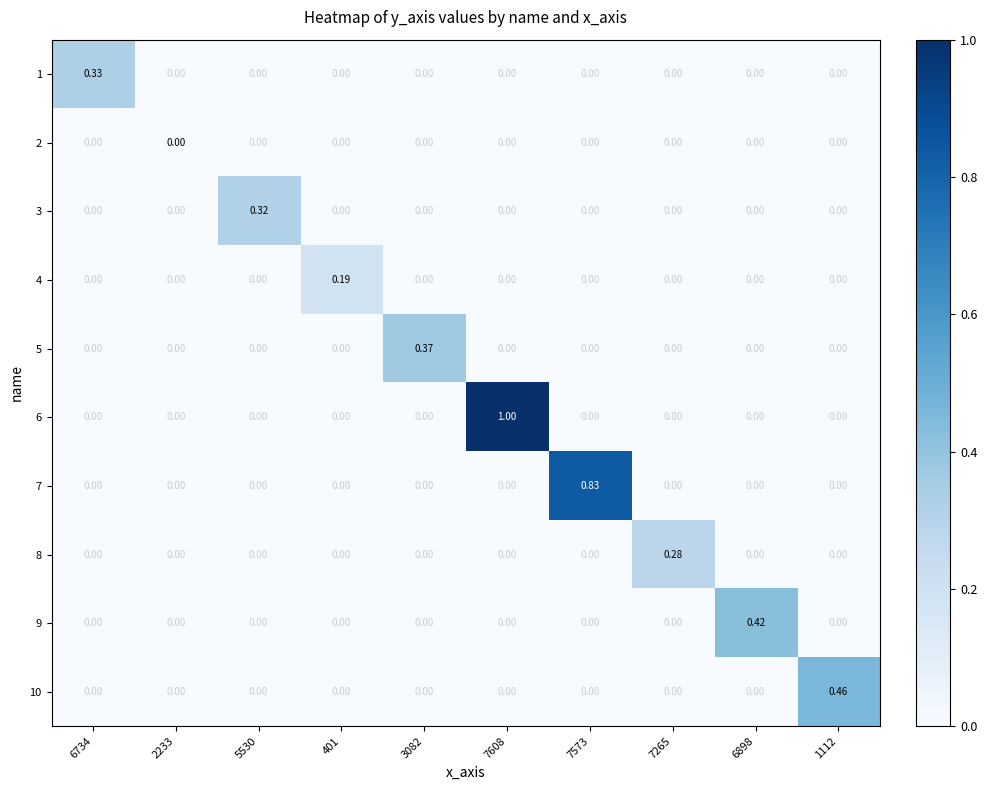

Rank the series by their maximum value, from highest to lowest.

6, 7, 10, 9, 5, 1, 3, 8, 4, 2